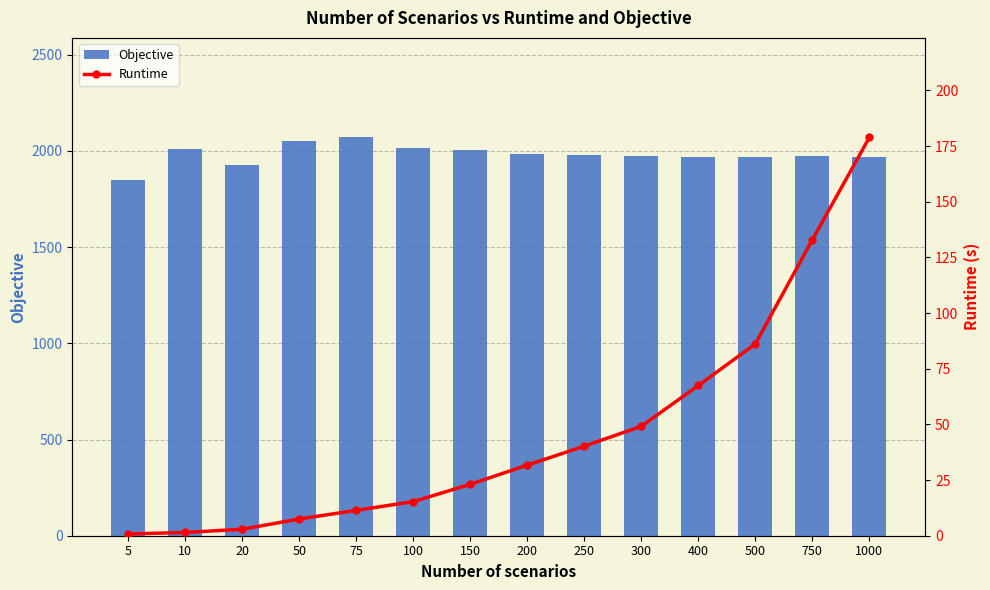

True or false: Objective has a value of 3175.0 at 10.

False